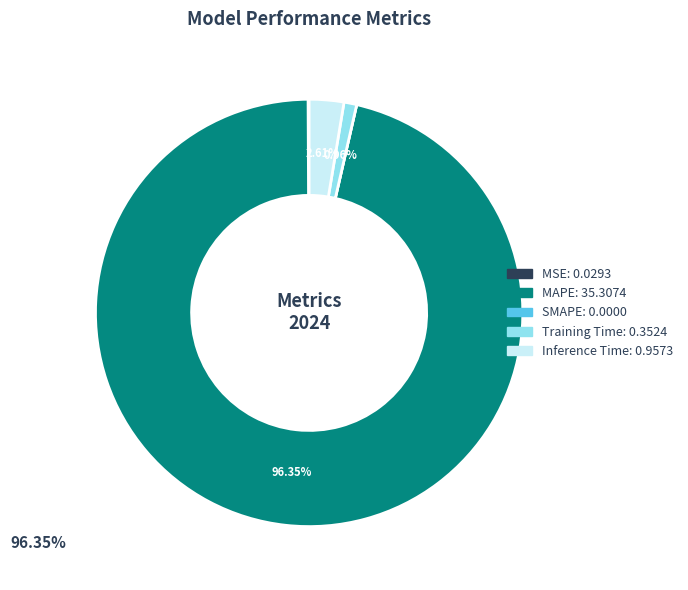

To the nearest percent, what is the difference between the largest and smallest slice percentages?

96%